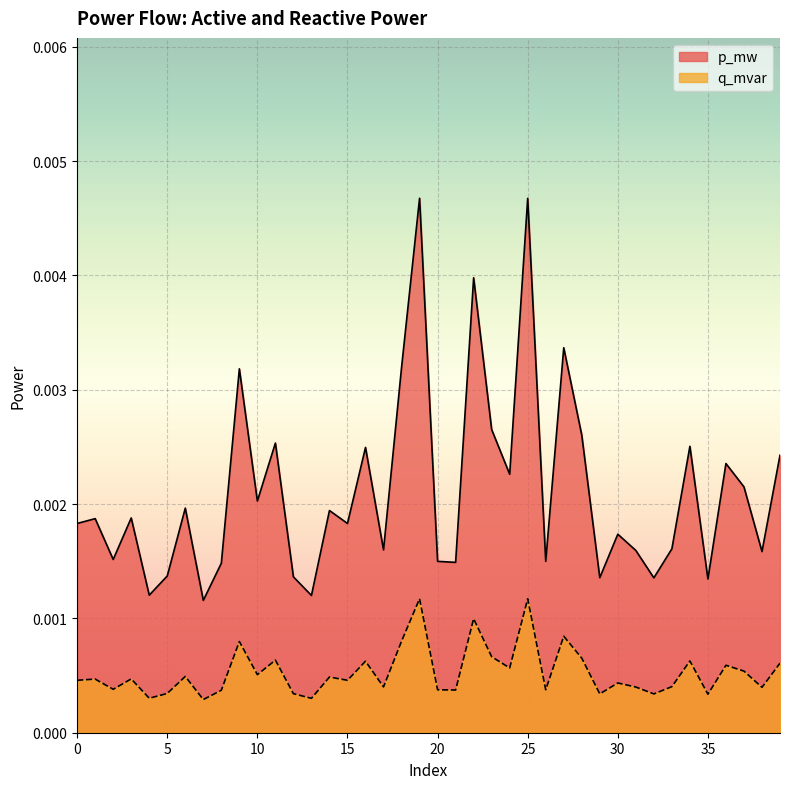

At which category is the sum across all series the highest?

19